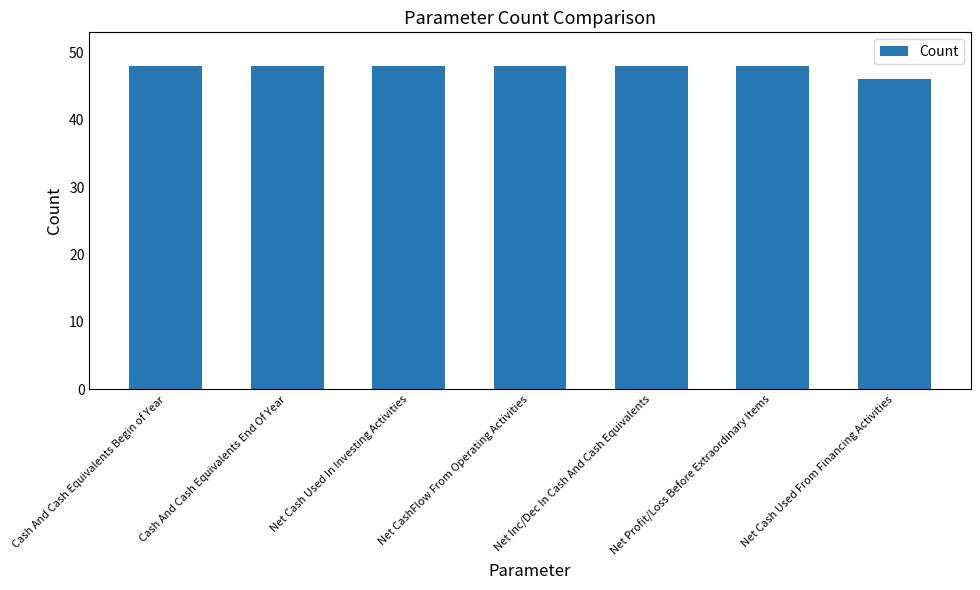

The value at Net Inc/Dec In Cash And Cash Equivalents is 65. True or false?

False